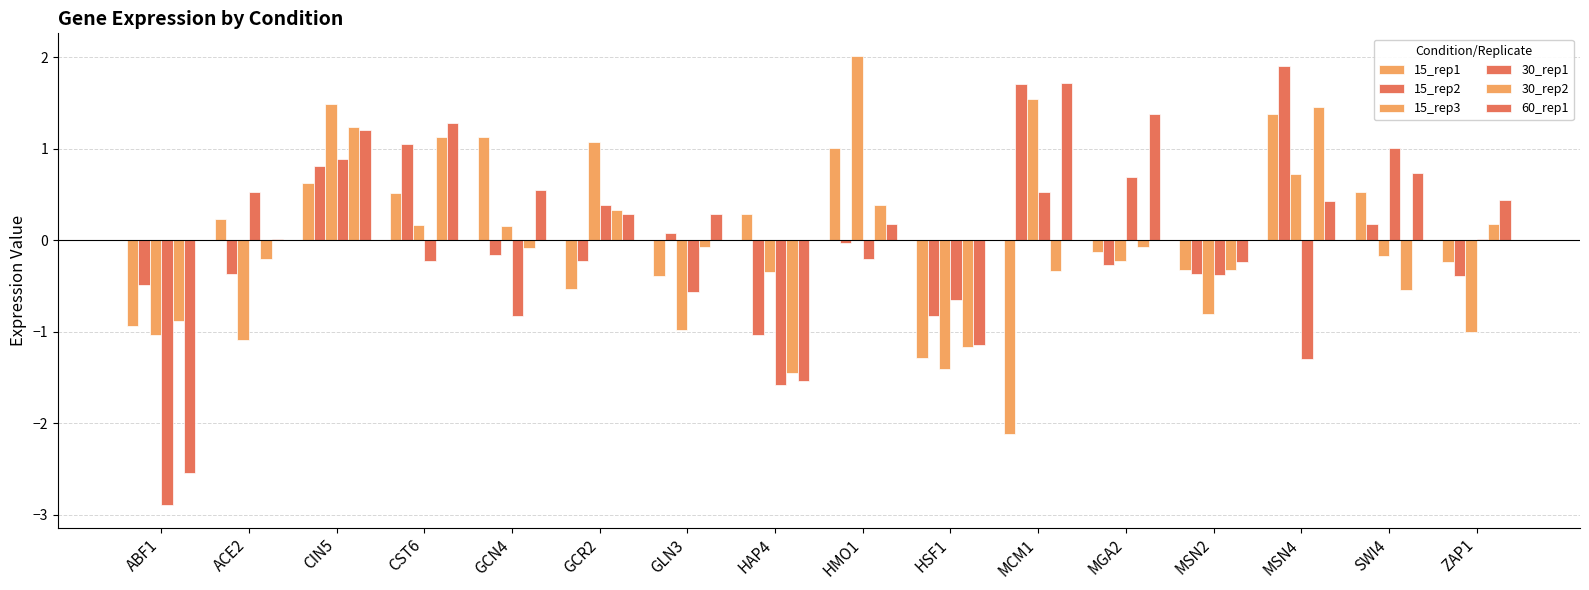

Reading right to left, extract all data points from this chart.

15_rep1: -0.2	0.5	1.4	-0.3	-0.1	-2.1	-1.3	1.0	0.3	-0.4	-0.5	1.1	0.5	0.6	0.2	-0.9
15_rep2: -0.4	0.2	1.9	-0.4	-0.3	1.7	-0.8	-0.0	-1.0	0.1	-0.2	-0.2	1.1	0.8	-0.4	-0.5
15_rep3: -1.0	-0.2	0.7	-0.8	-0.2	1.5	-1.4	2.0	-0.3	-1.0	1.1	0.2	0.2	1.5	-1.1	-1.0
30_rep1: 0.0	1.0	-1.3	-0.4	0.7	0.5	-0.6	-0.2	-1.6	-0.6	0.4	-0.8	-0.2	0.9	0.5	-2.9
30_rep2: 0.2	-0.5	1.5	-0.3	-0.1	-0.3	-1.2	0.4	-1.4	-0.1	0.3	-0.1	1.1	1.2	-0.2	-0.9
60_rep1: 0.4	0.7	0.4	-0.2	1.4	1.7	-1.1	0.2	-1.5	0.3	0.3	0.6	1.3	1.2	0.0	-2.5